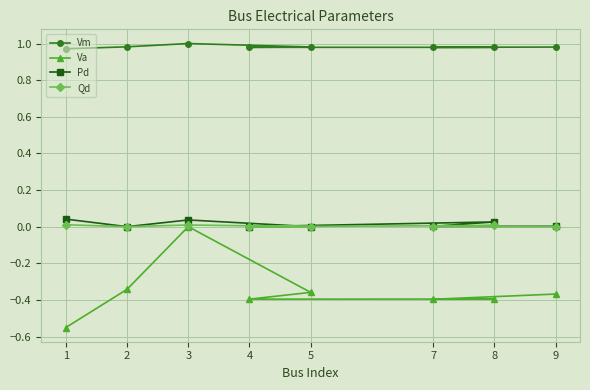

What are all the series names shown in the legend?

Vm, Va, Pd, Qd